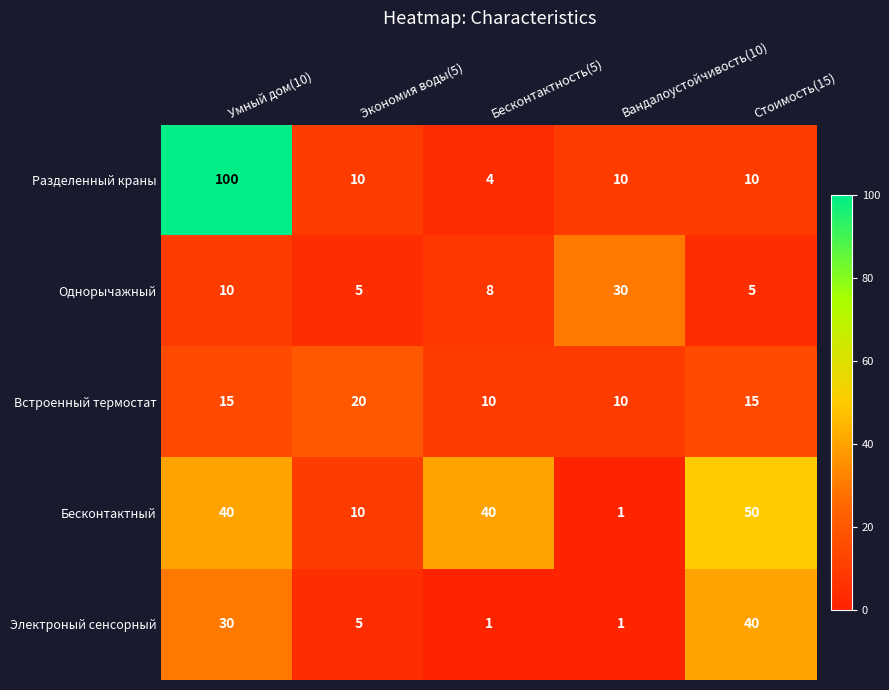

Rank the series by their maximum value, from highest to lowest.

Разделенный краны, Бесконтактный, Электроный сенсорный, Однорычажный, Встроенный термостат